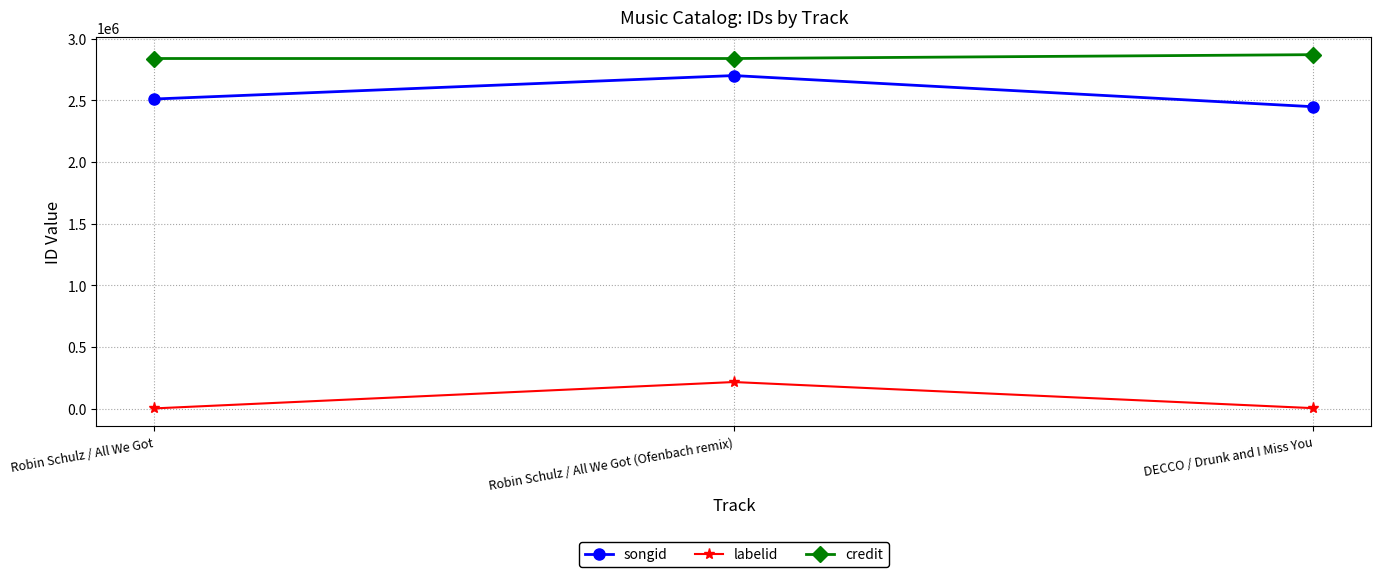

How many lines are shown in the chart?

3